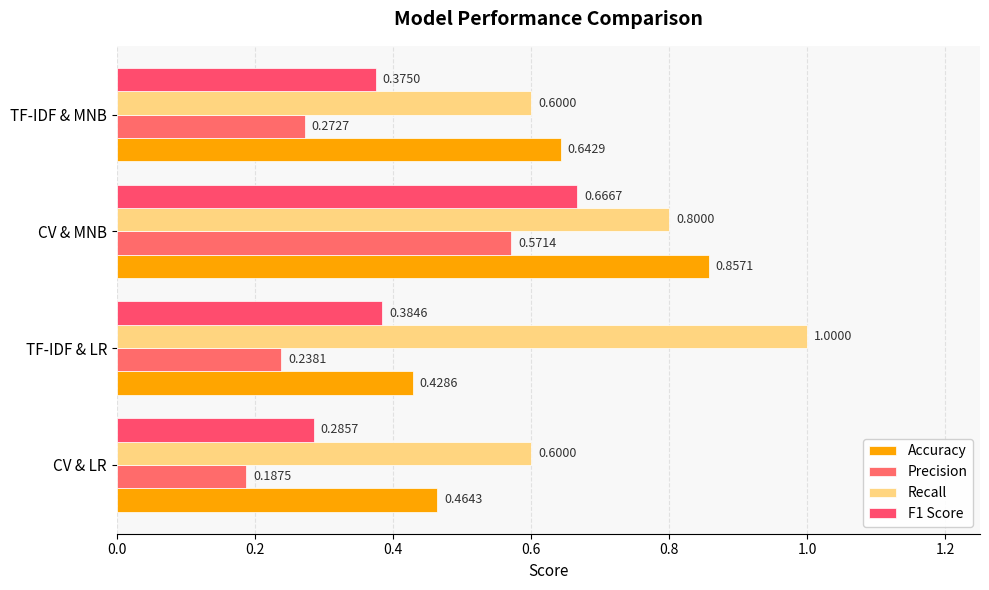

What is the minimum value shown in the chart?

0.2